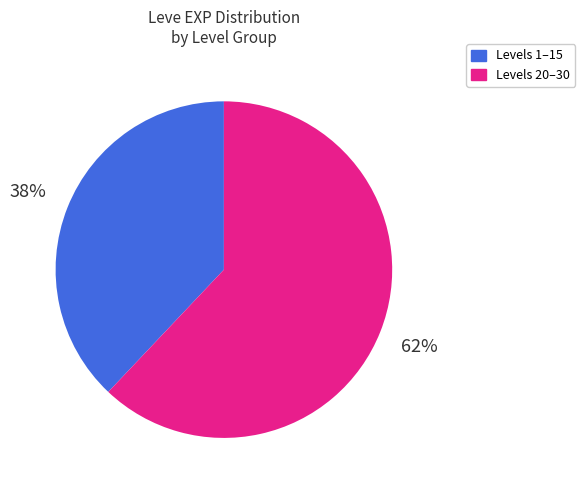

Does any single category account for the majority?

Yes